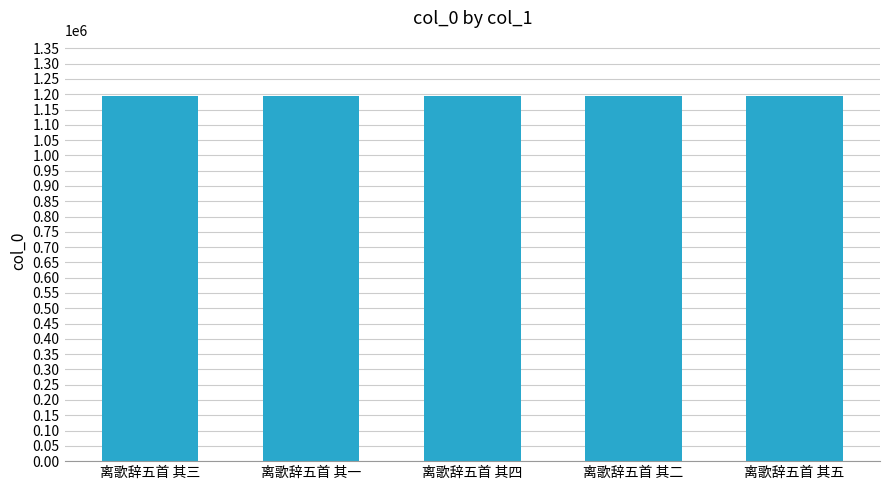

What is the label of the 5th bar from the right?

离歌辞五首 其三